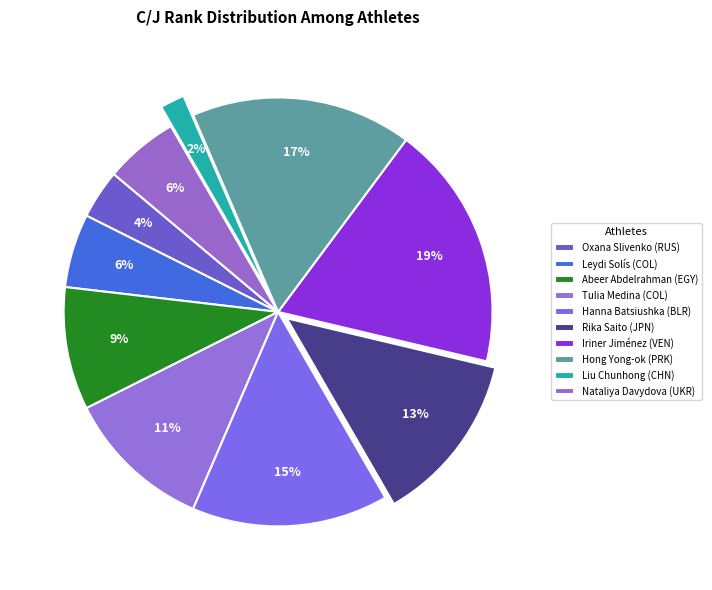

How many slices are in this pie chart?

10